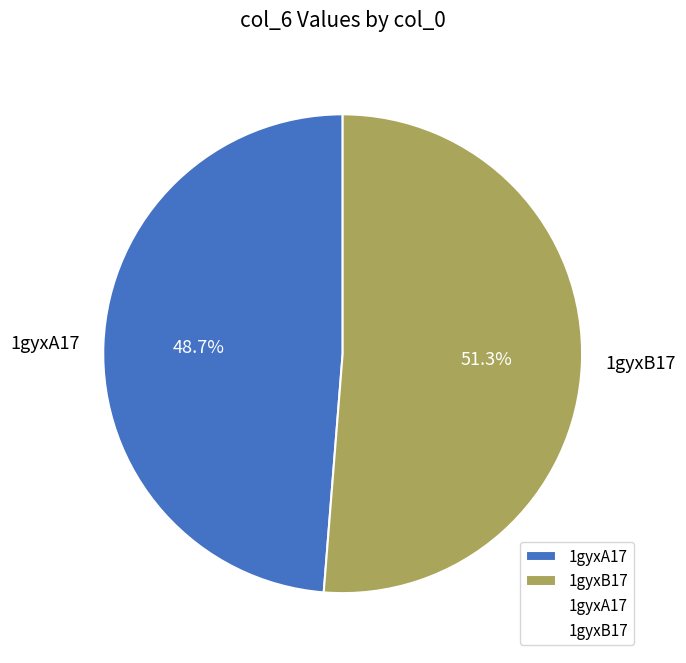

Which category has the biggest portion of the pie?

1gyxB17